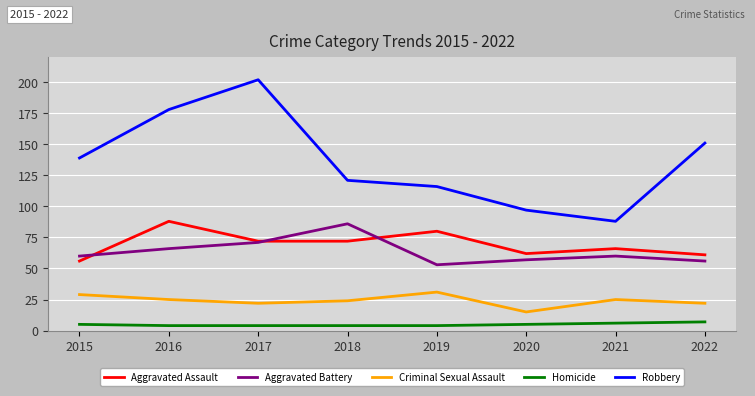

Between 2018 and 2021, which series saw the biggest shift?

Robbery